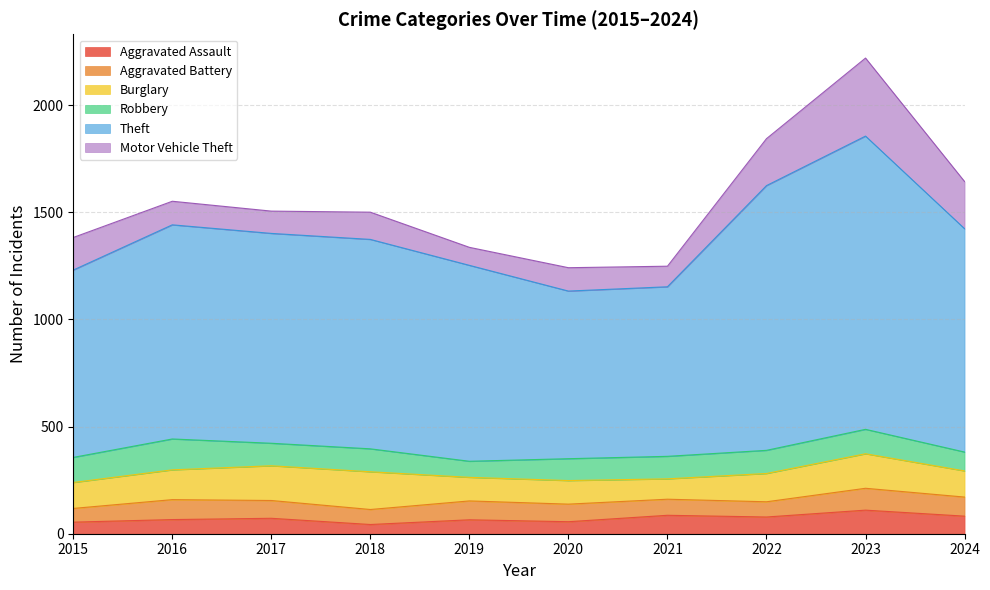

Rank the categories by Aggravated Battery value from lowest to highest.

2015, 2018, 2022, 2021, 2020, 2017, 2019, 2024, 2016, 2023